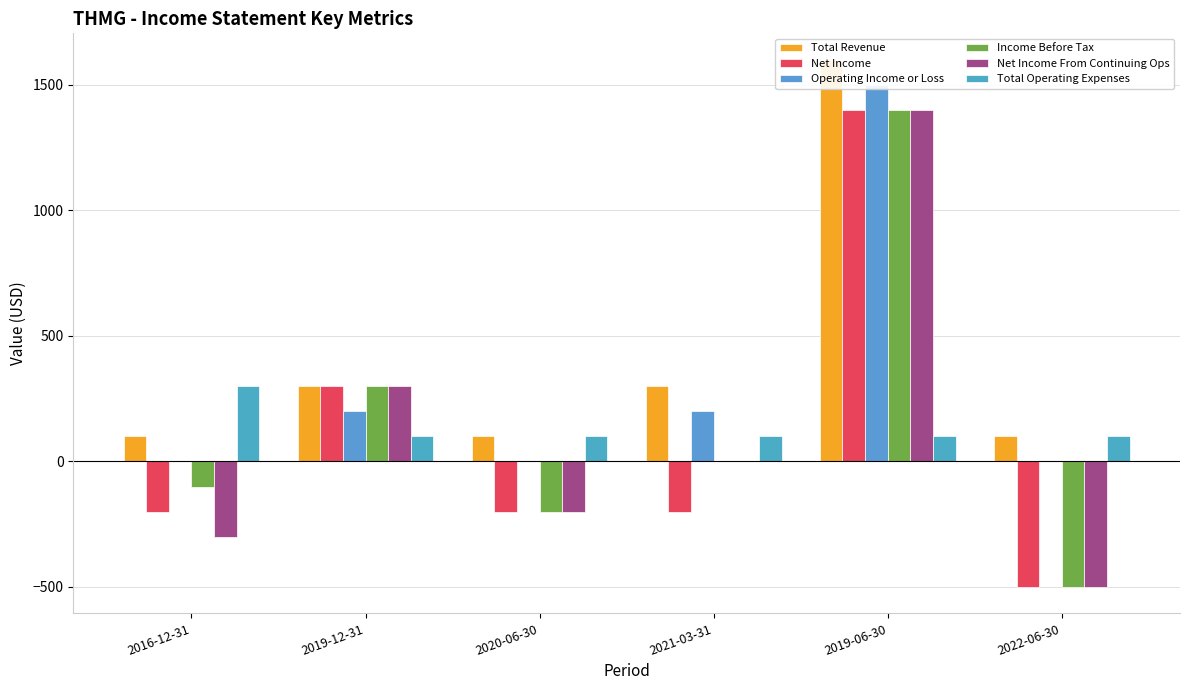

What position from the left is 2020-06-30?

3